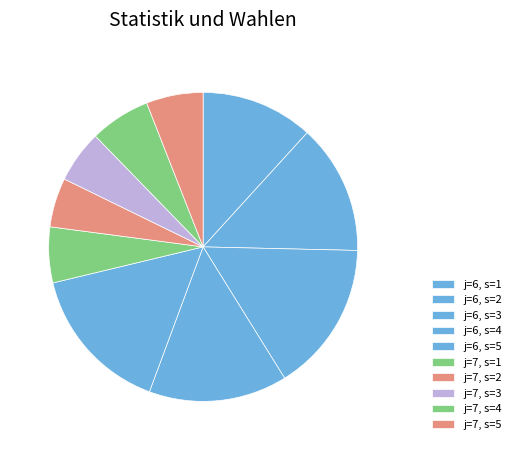

Combined, what portion of the pie is j=6, s=1 and j=7, s=4?

18.1%